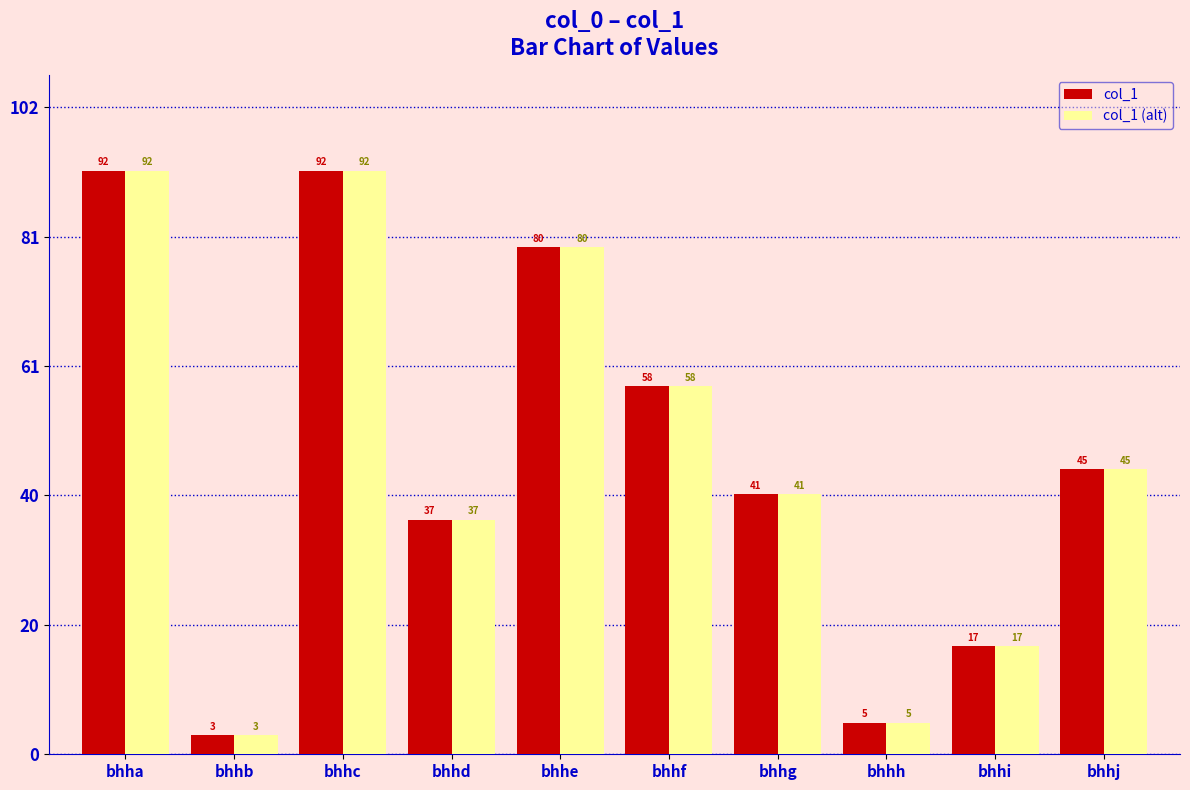

What is the value of the col_1 bar at the 4th from the left?

37